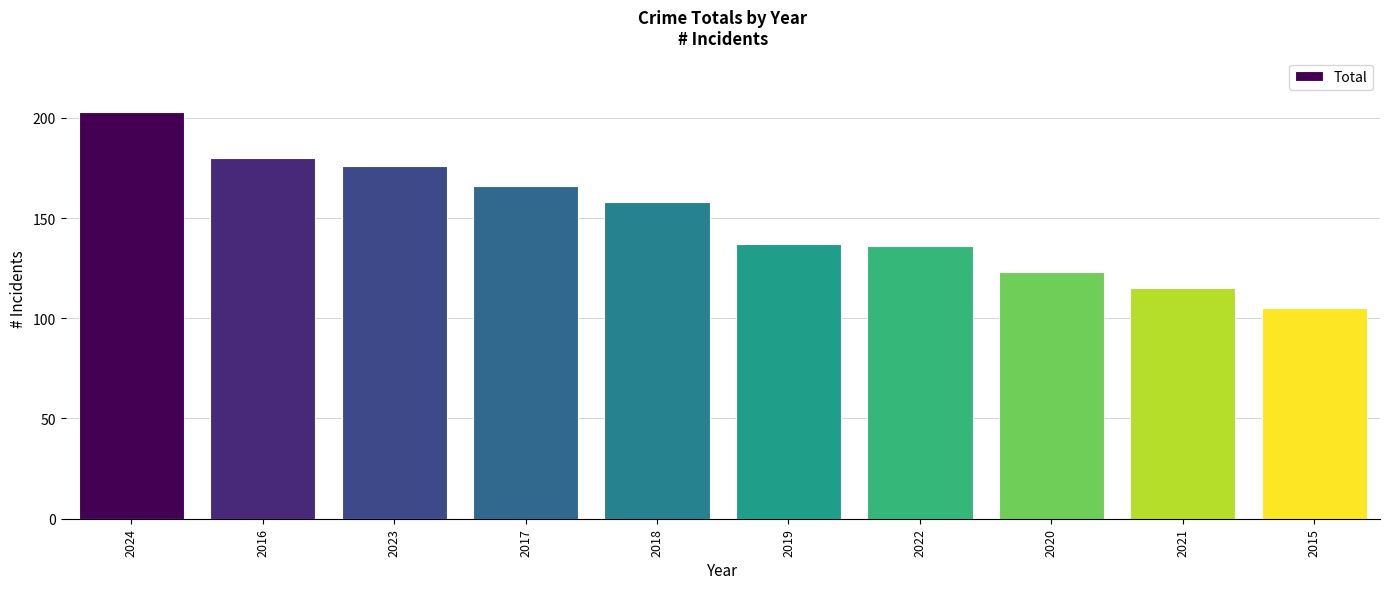

What is the value of the 1st bar from the left?

203